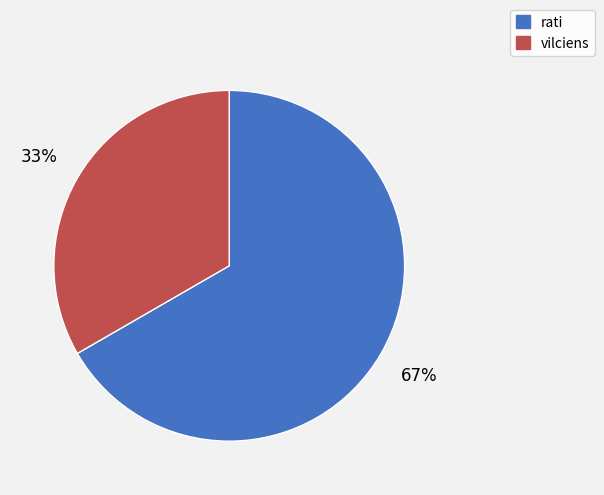

Is it true that vilciens is 33% of the pie?

True